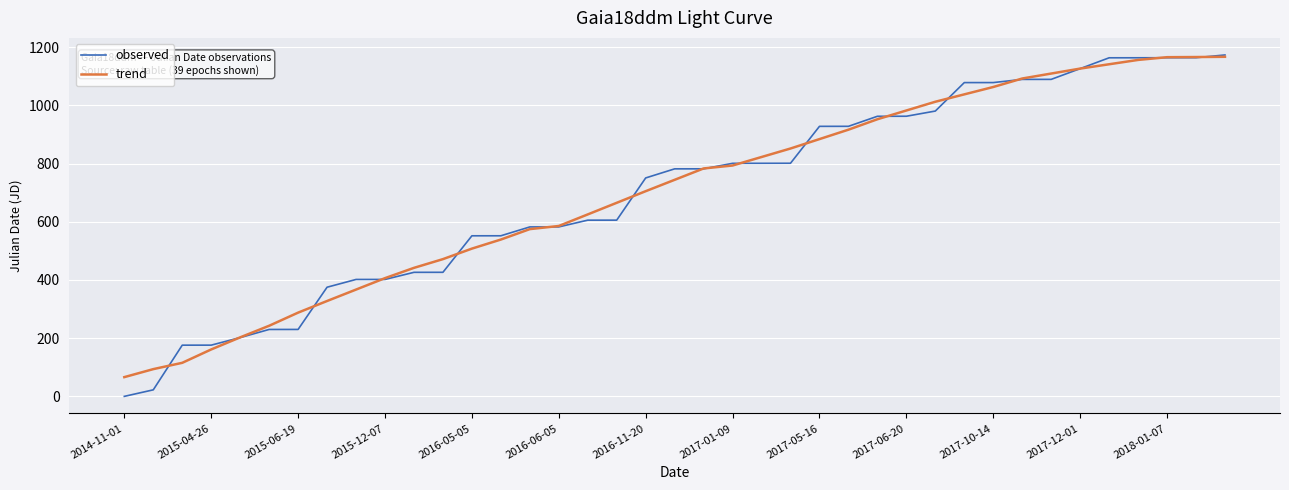

What is the maximum value for observed?

1173.1